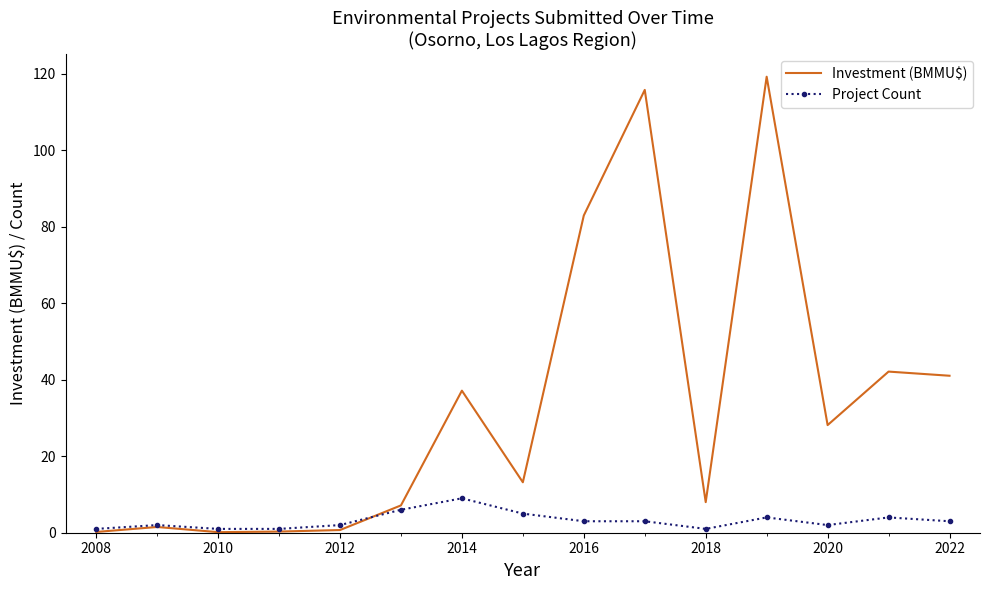

Which series has the largest total across all categories?

Investment (BMMU$)